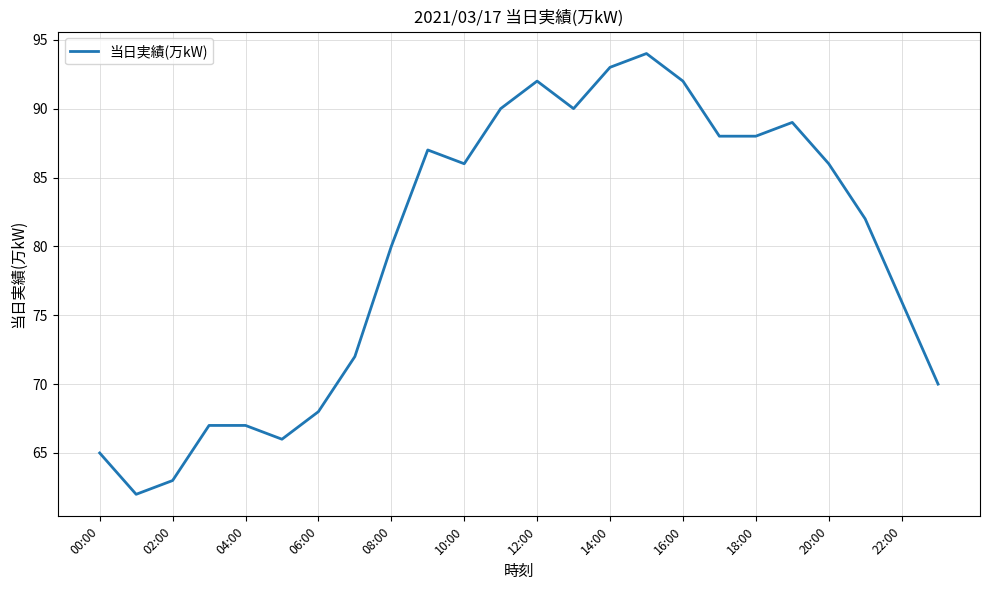

What is the greatest value displayed?

94